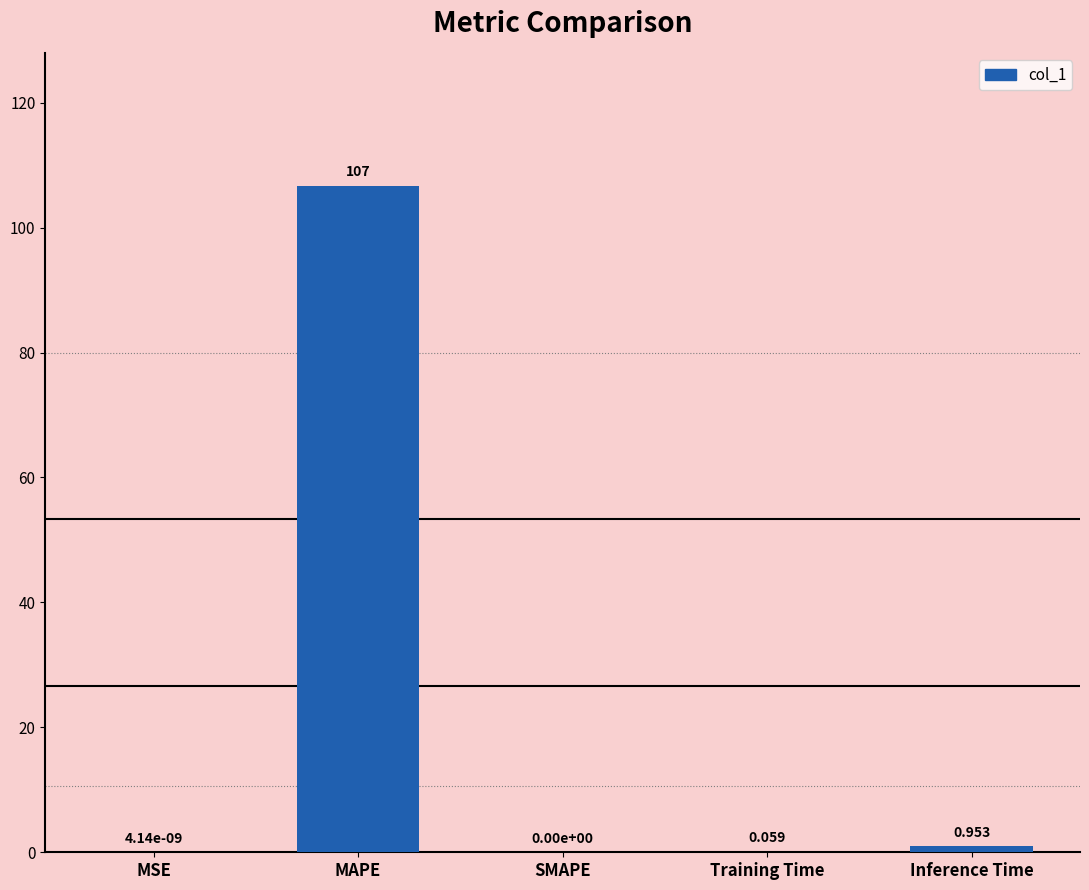

At which label is the value closest to 53?

Inference Time